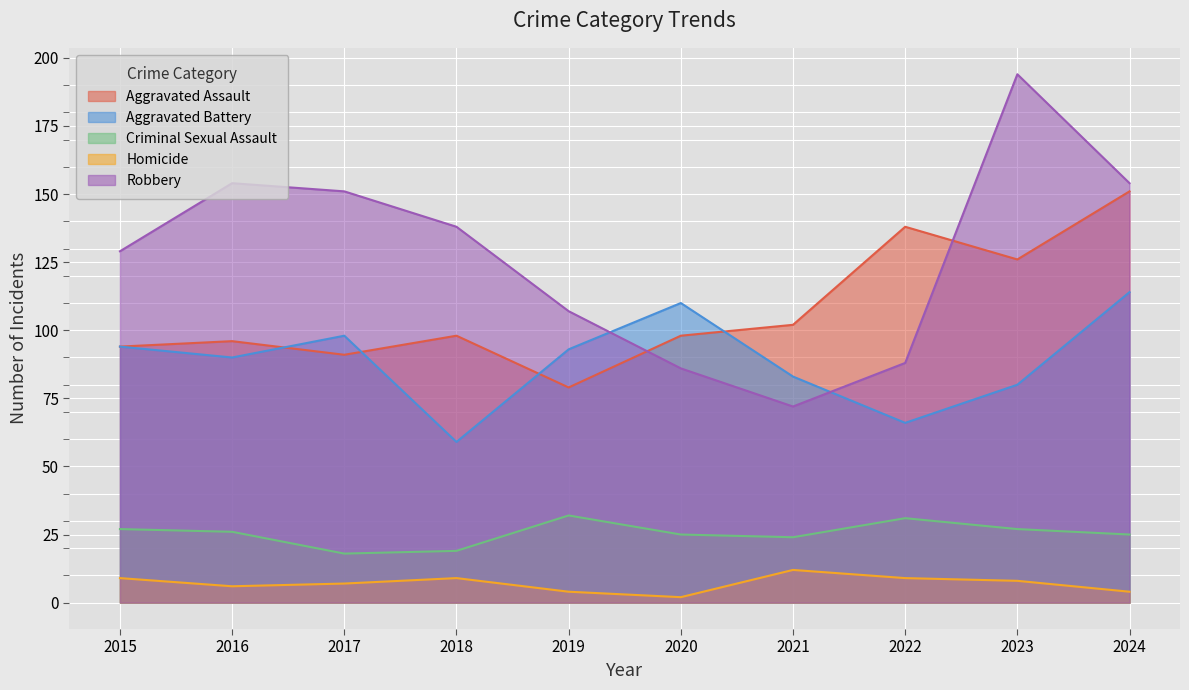

True or false: Robbery has more than 0 points higher than both neighbors.

True